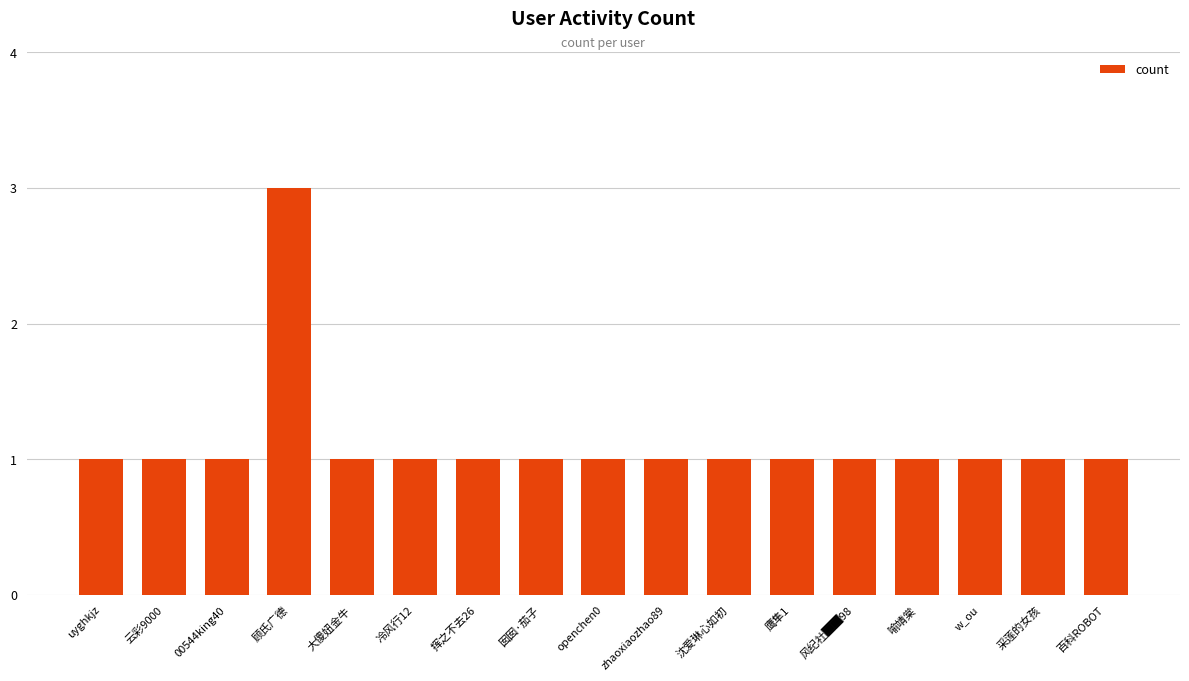

The chart shows a value of 1 at 挥之不去26. True or false?

True